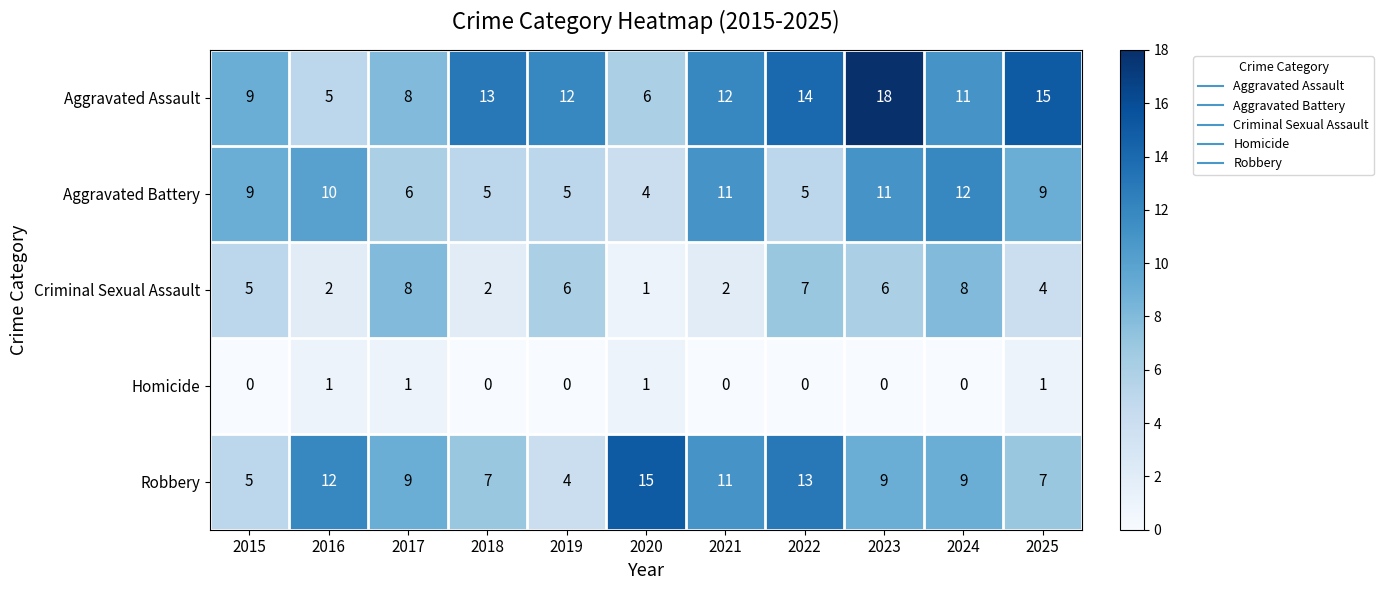

What is the total value across all series at 2024?

40